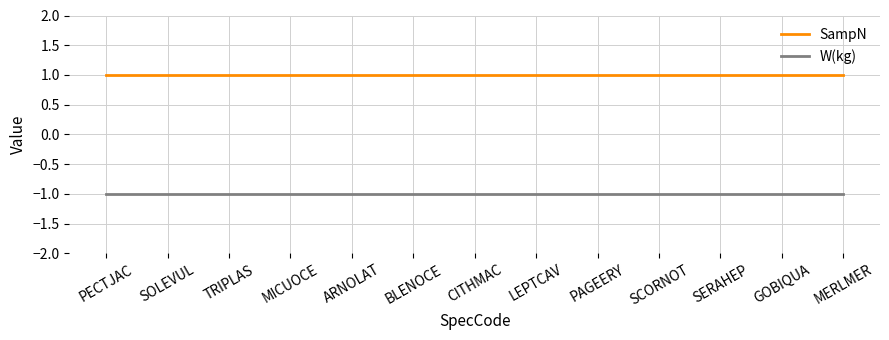

What position from the right is LEPTCAV?

6